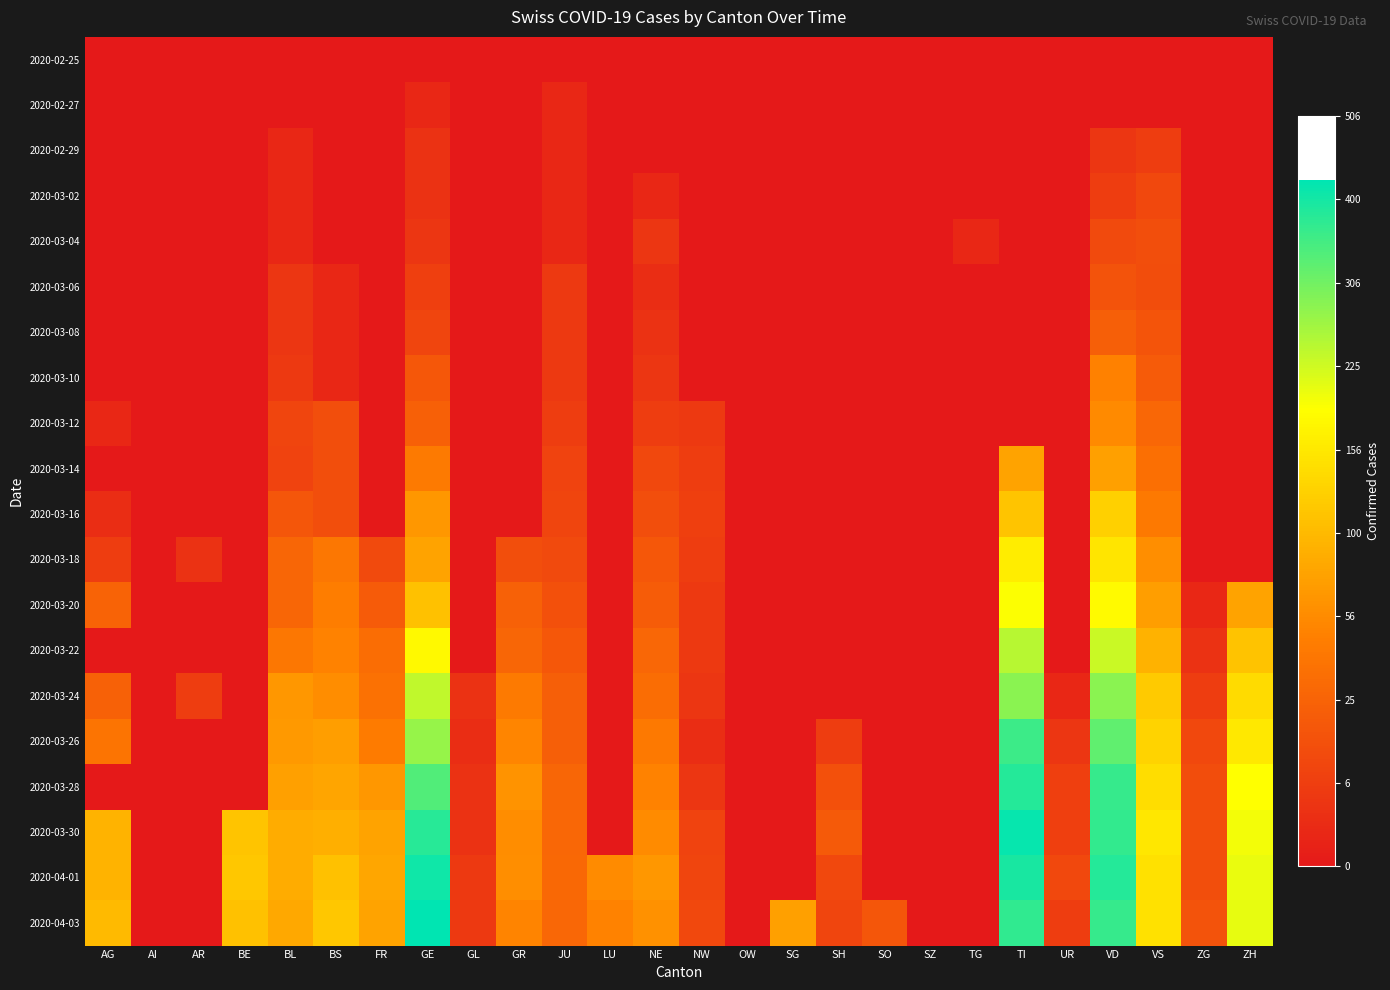

At GL, list the series in order from largest to smallest.

2020-04-01, 2020-04-03, 2020-03-24, 2020-03-28, 2020-03-30, 2020-03-26, 2020-02-25, 2020-02-27, 2020-02-29, 2020-03-02, 2020-03-04, 2020-03-06, 2020-03-08, 2020-03-10, 2020-03-12, 2020-03-14, 2020-03-16, 2020-03-18, 2020-03-20, 2020-03-22